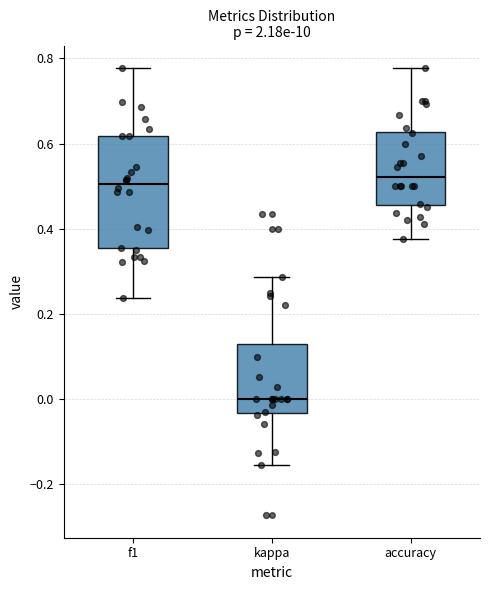

Where does the upper whisker of the box for accuracy end on the y-axis? The values are not printed on the chart, so give them approximately, as read against the axis.

0.78